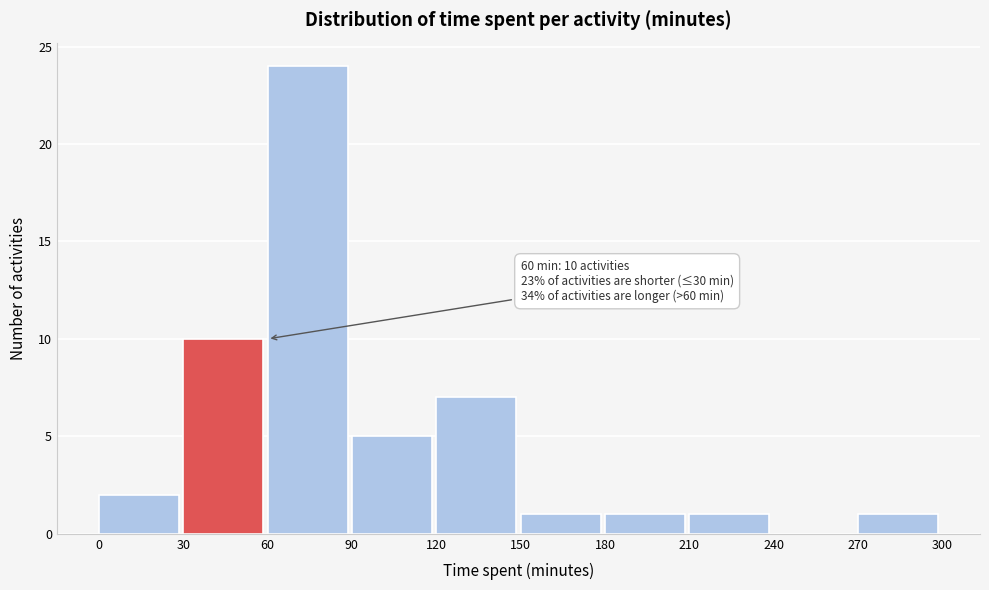

Over which range of the x-axis is the bar tallest?

60 to 90